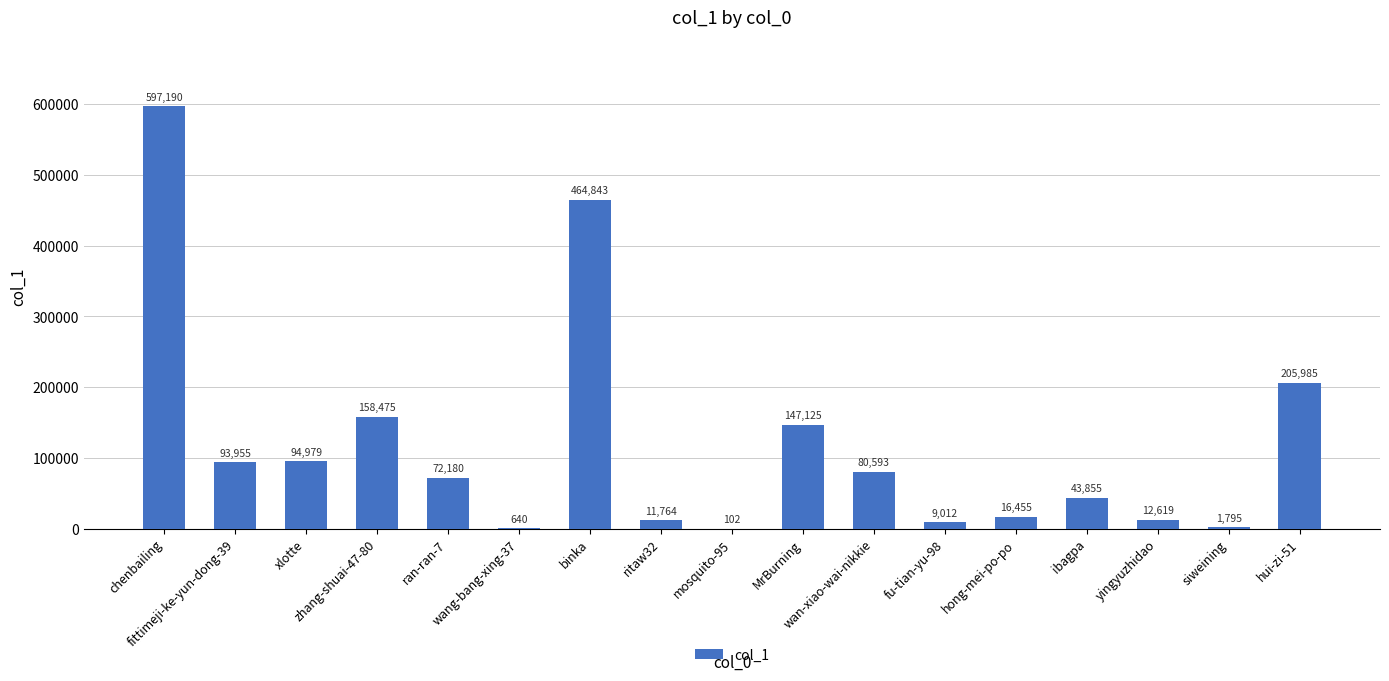

What is the greatest value displayed?

597190